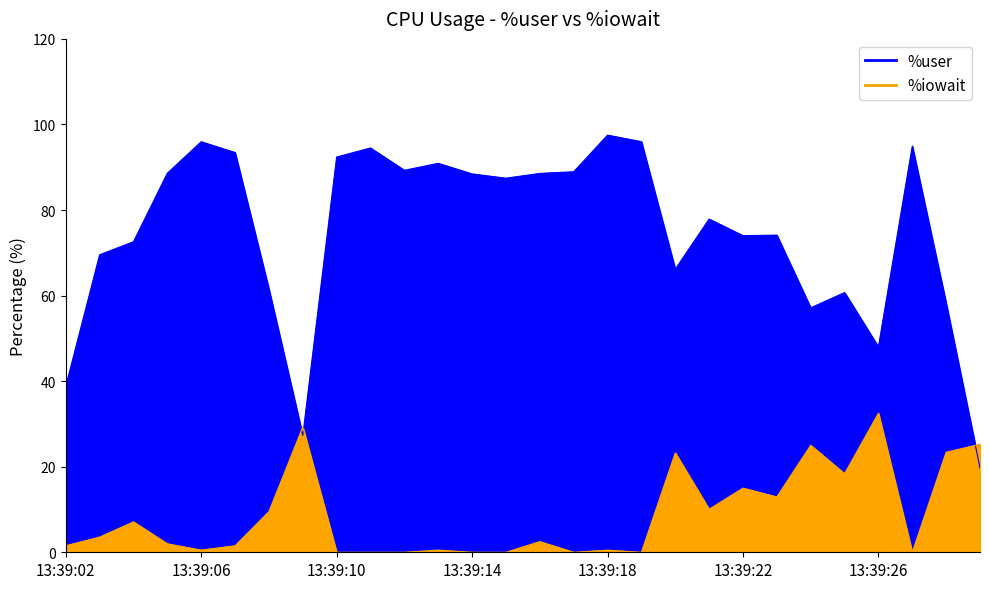

How many lines are shown in the chart?

2